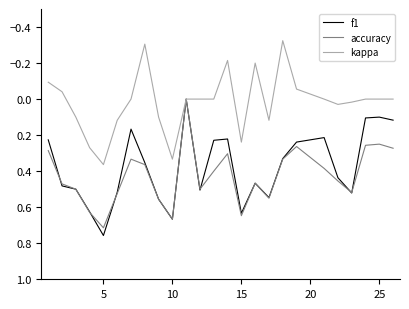

Reading right to left, what are all the values shown in this chart?

f1: 0.1	0.1	0.1	0.5	0.4	0.2	0.2	0.3	0.5	0.5	0.6	0.2	0.2	0.5	0.0	0.7	0.6	0.4	0.2	0.5	0.8	0.6	0.5	0.5	0.2
accuracy: 0.3	0.2	0.3	0.5	0.5	0.4	0.3	0.3	0.6	0.5	0.6	0.3	0.4	0.5	0.0	0.7	0.6	0.4	0.3	0.5	0.7	0.6	0.5	0.5	0.3
kappa: 0.0	0.0	0.0	0.0	0.0	0.0	-0.1	-0.3	0.1	-0.2	0.2	-0.2	0.0	0.0	0.0	0.3	0.1	-0.3	0.0	0.1	0.4	0.3	0.1	-0.0	-0.1